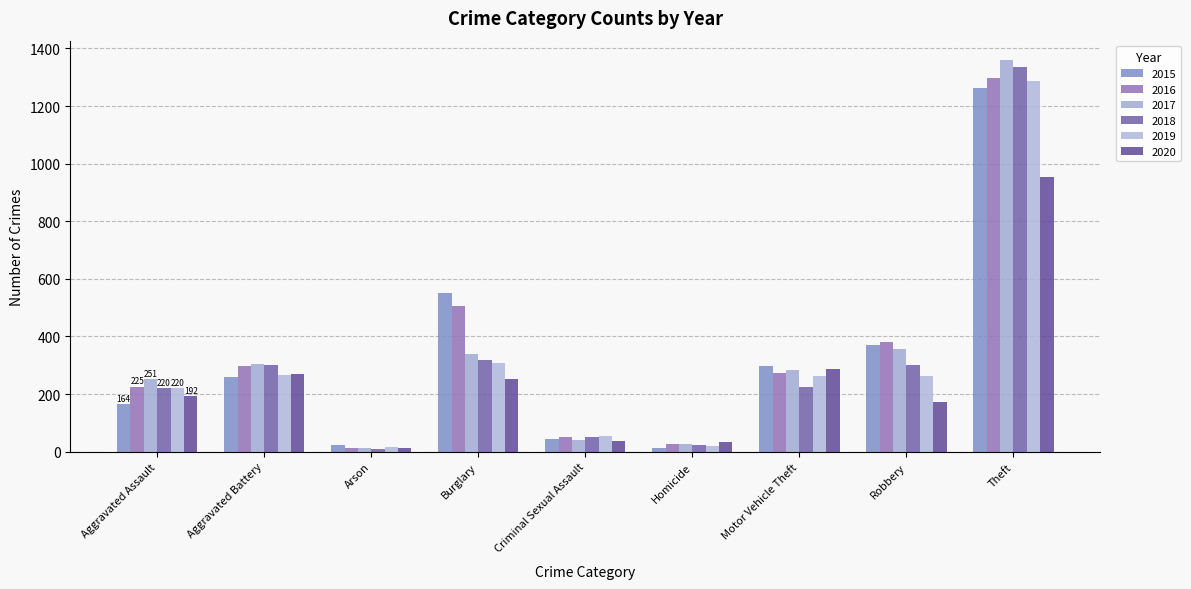

What are all the series names shown in the legend?

2015, 2016, 2017, 2018, 2019, 2020